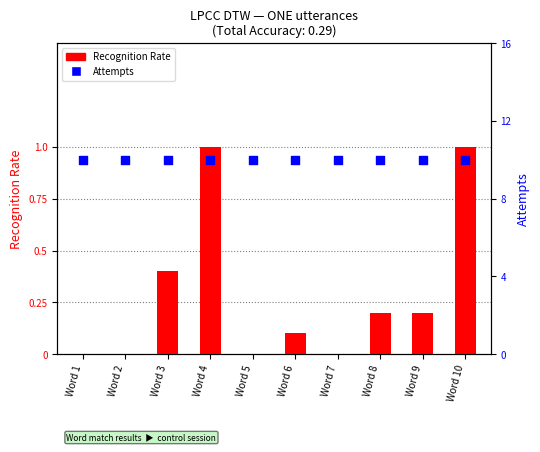

Which series reaches the maximum Y coordinate?

Attempts